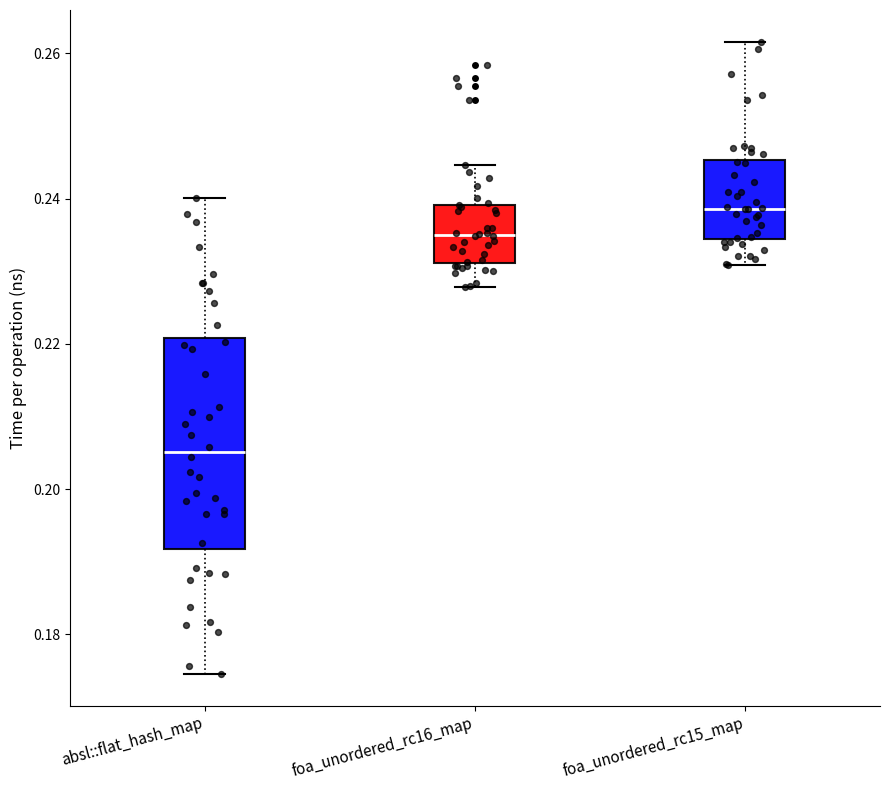

Where does the lower whisker of the box for foa_unordered_rc16_map end on the y-axis? The values are not printed on the chart, so give them approximately, as read against the axis.

0.228